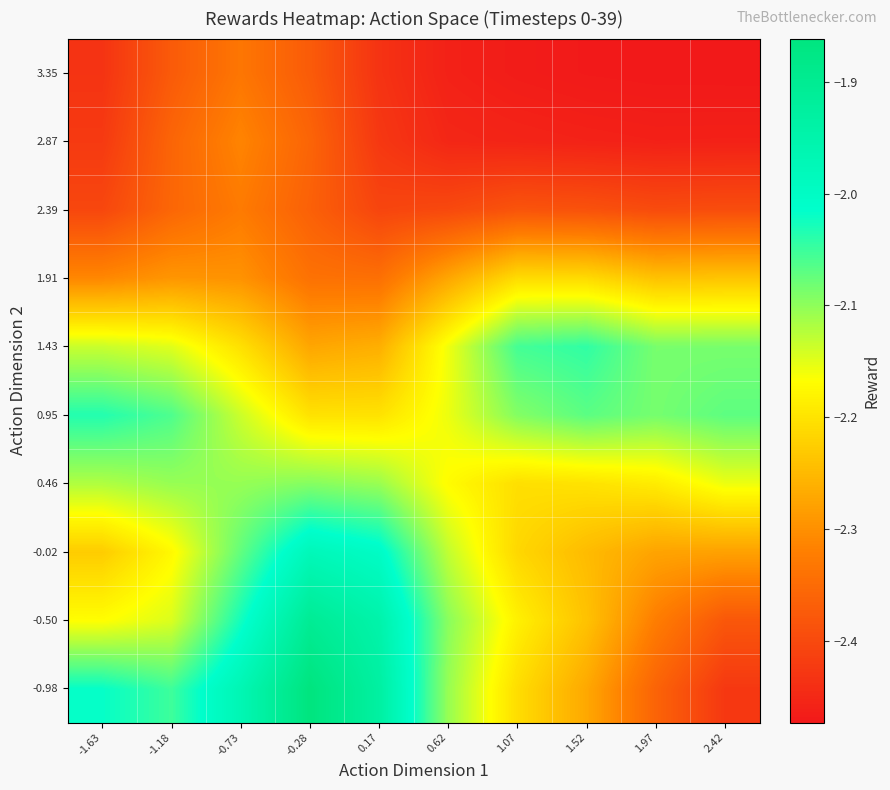

What is the greatest value displayed?

-1.9